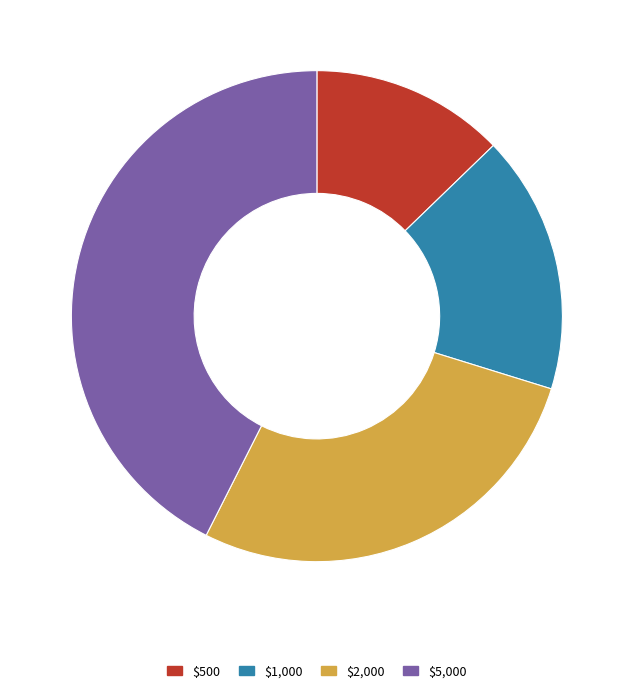

Is there a majority slice in this chart?

No